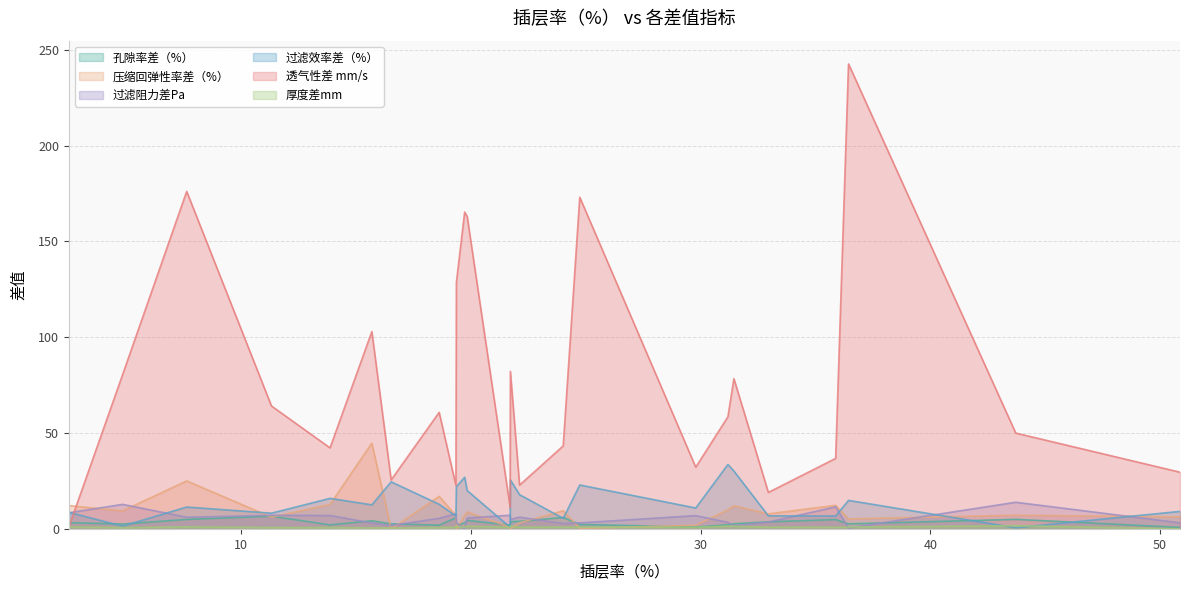

Is it true that 孔隙率差（%） equals 2.8 at 36.44?

True